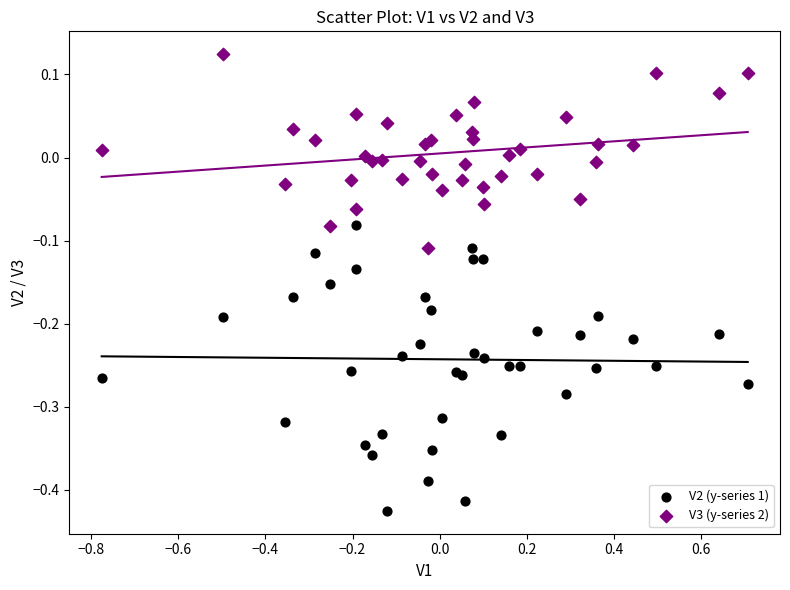

What is the X range (max minus min) for the scatter plot?

1.5